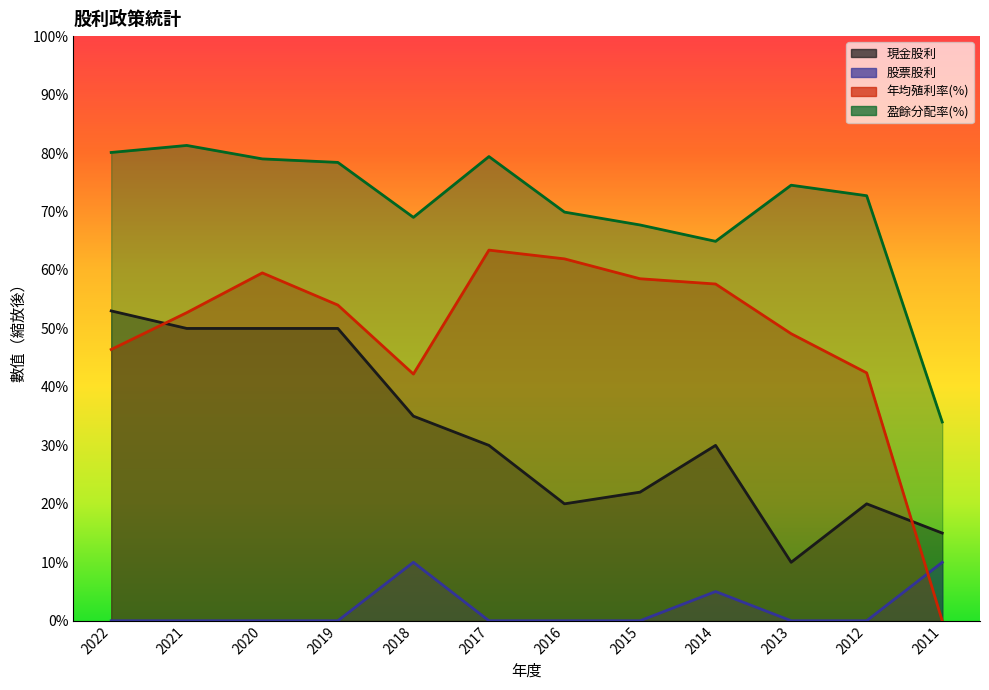

What is the value of the 年均殖利率(%) point at the 8th from the left?

58.5